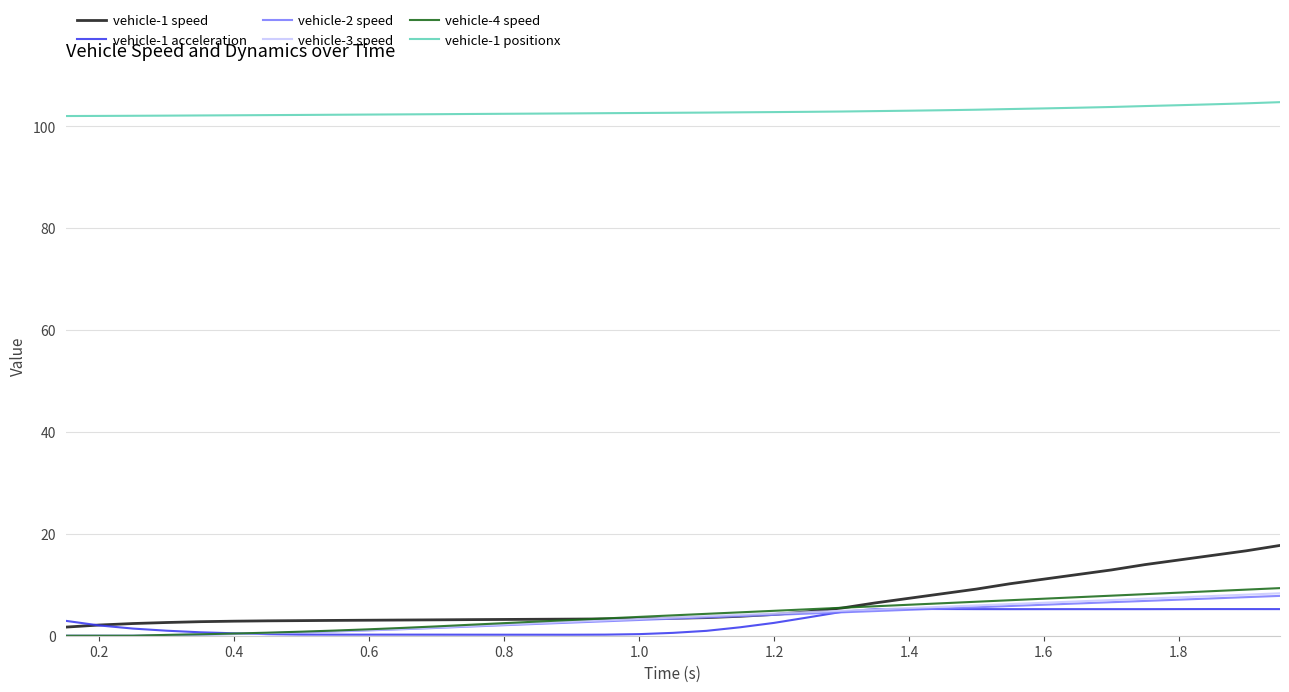

True or false: vehicle-1 positionx and vehicle-1 acceleration intersect in this chart.

False